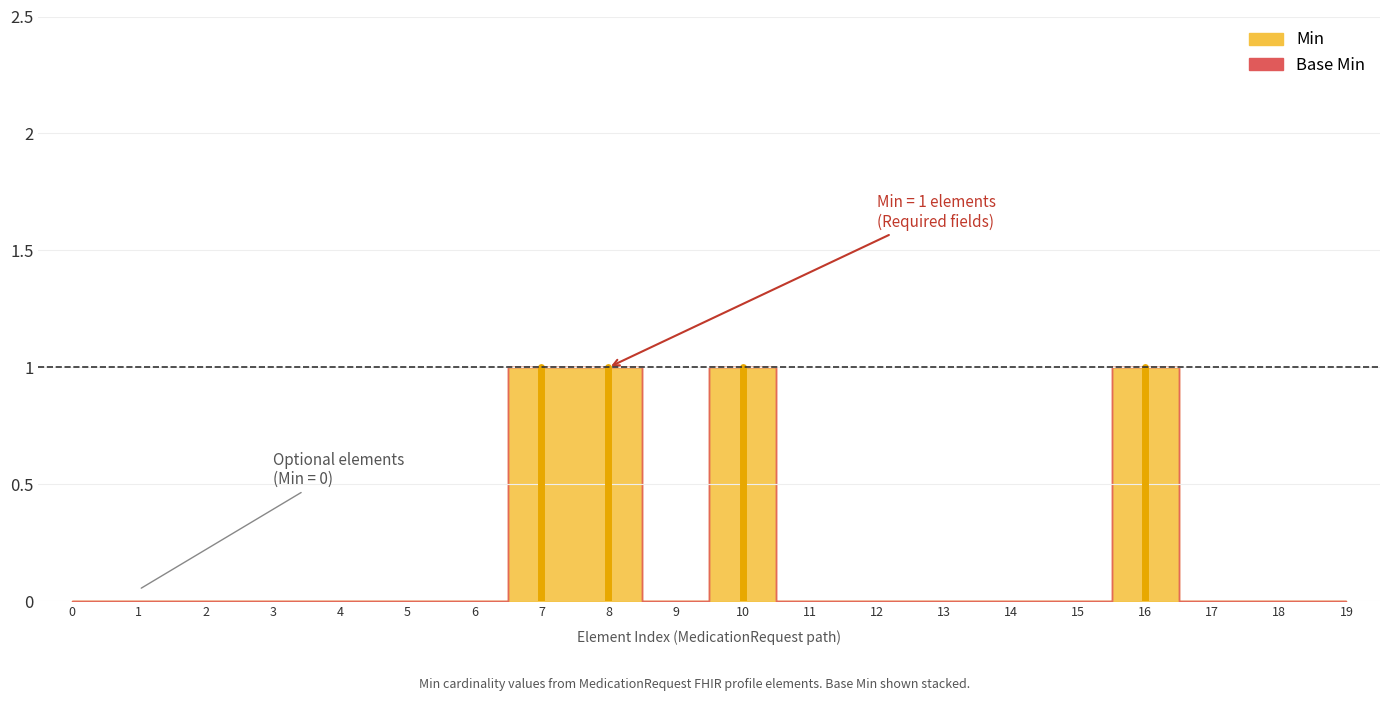

At how many categories does at least one series exceed 0?

4